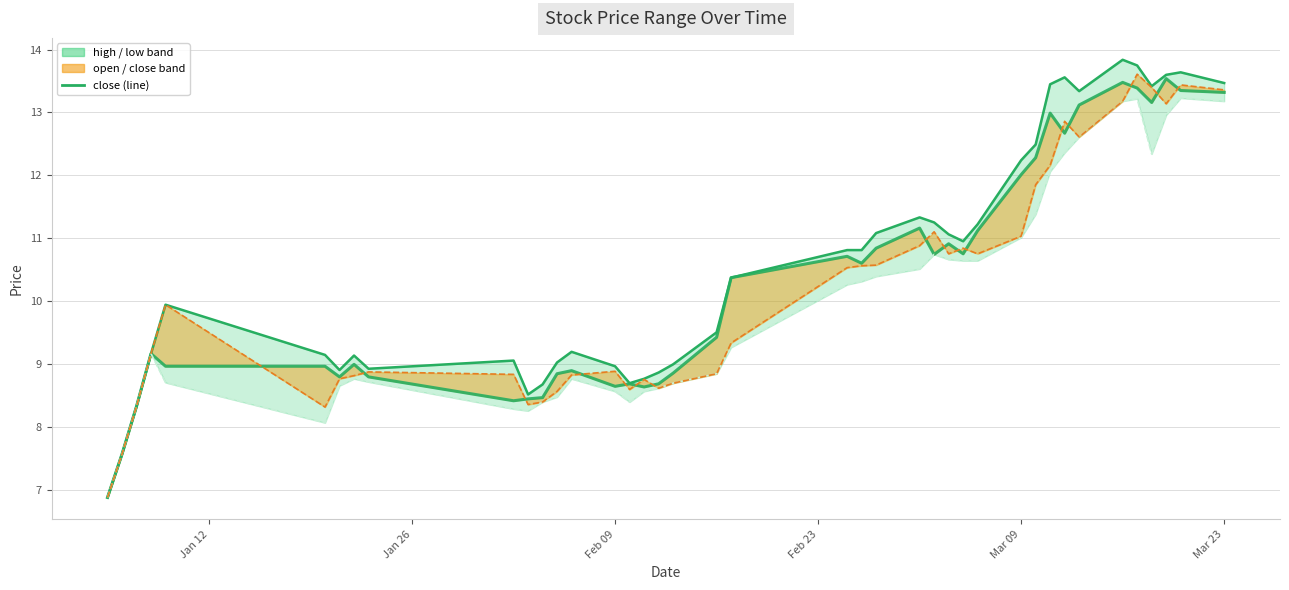

How many lines are shown in the chart?

2